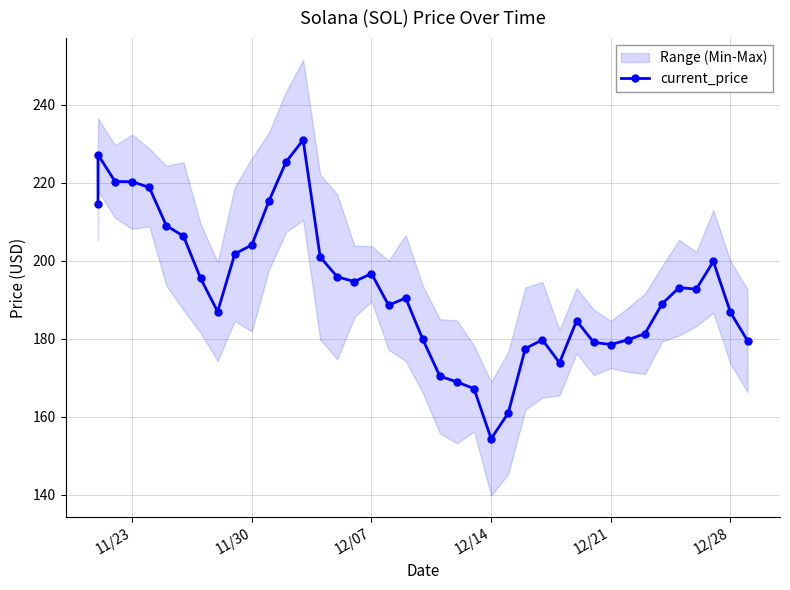

What is the minimum value shown in the chart?

154.3